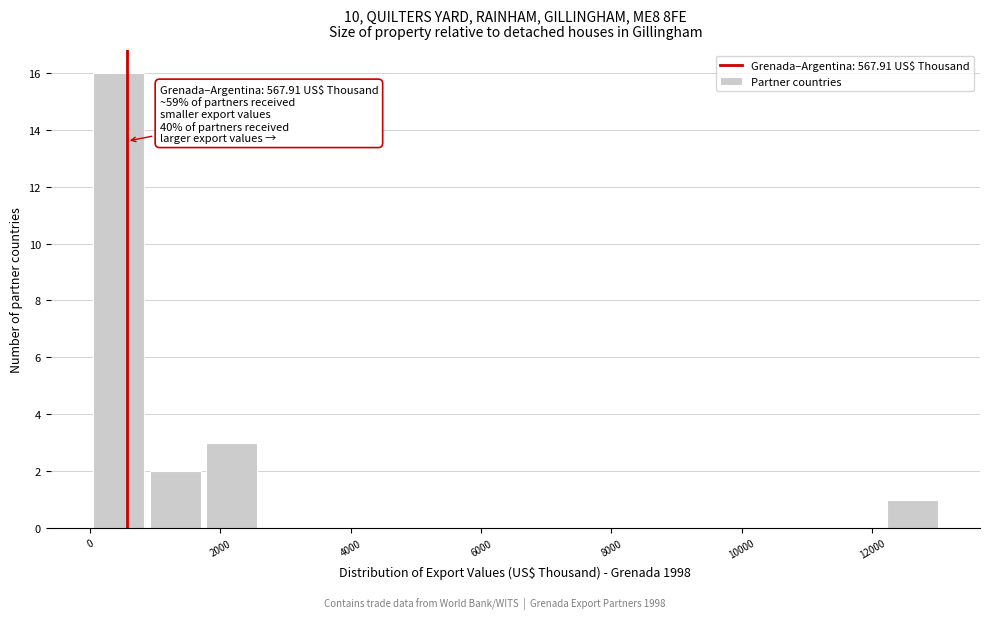

Which range on the x-axis has the tallest bar?

0 to 800